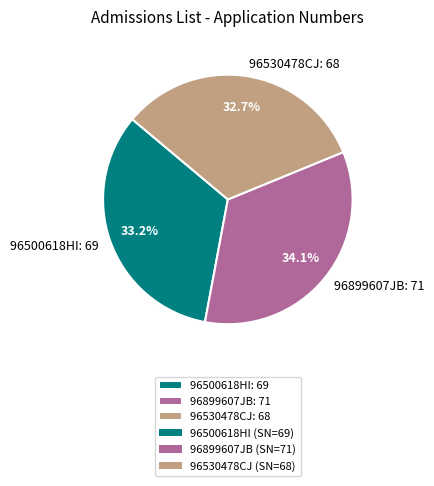

How many slices are in this pie chart?

3